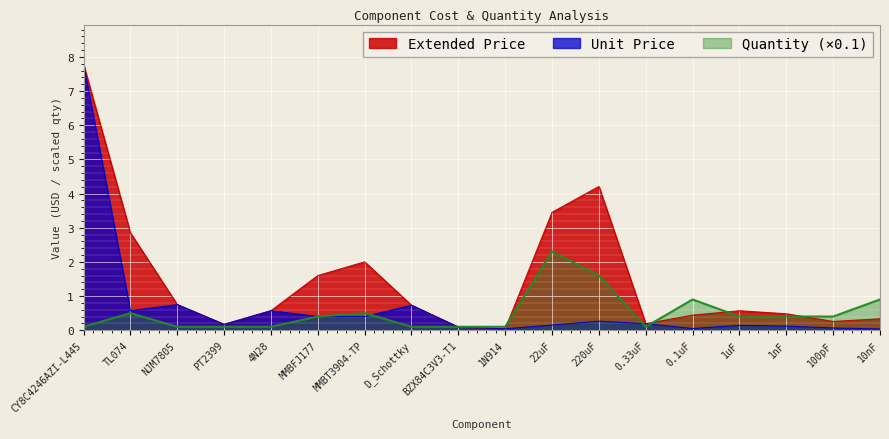

Rank the series by their maximum value, from lowest to highest.

Quantity, Extended Price, Unit Price